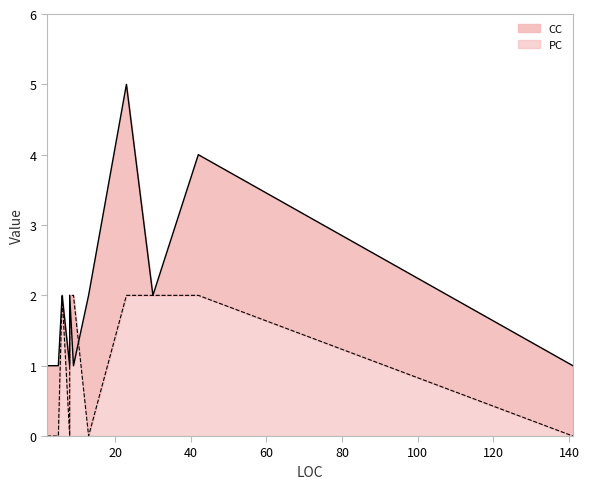

Reading left to right, extract all data points from this chart.

CC: 1	1	1	2	1	2	1	2	2	5	2	4	1
PC: 0	0	0	2	0	2	2	0	0	2	2	2	0